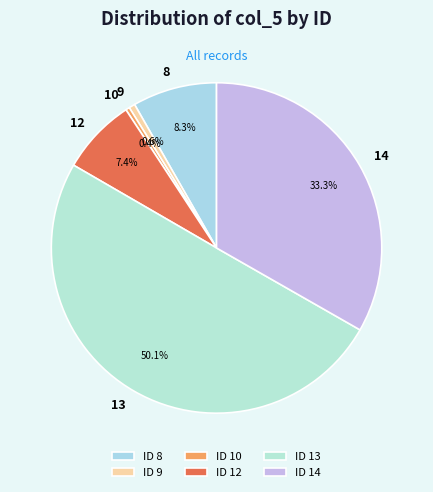

How much of the chart is everything except 10?

99.6%